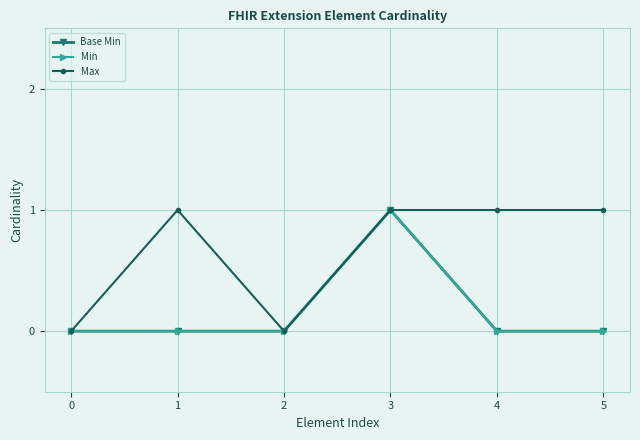

Does the chart have visible grid lines?

Yes